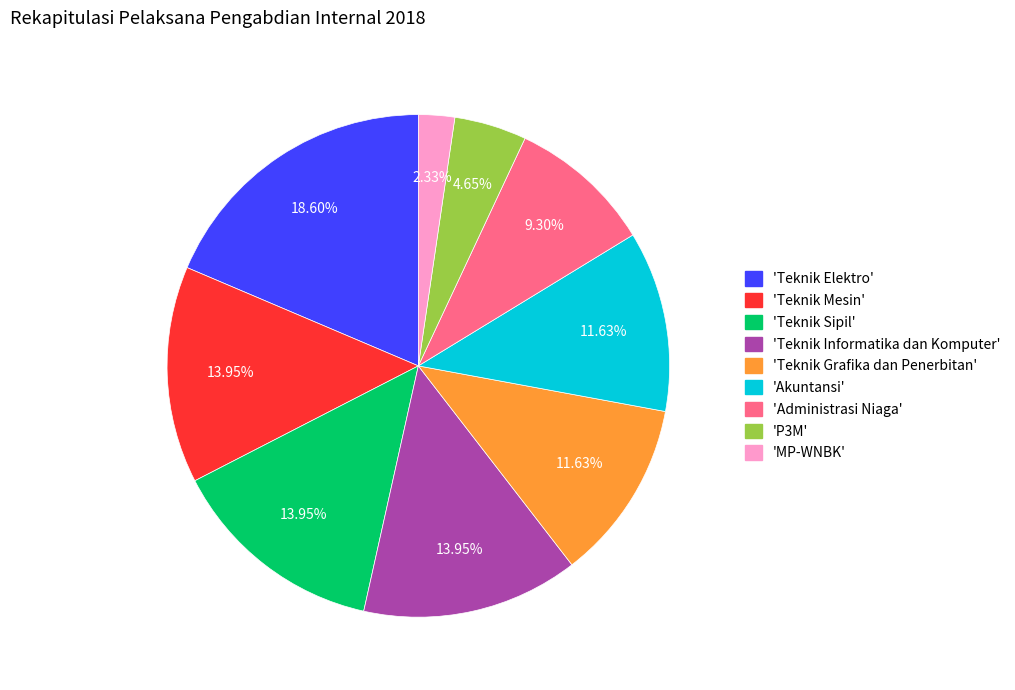

Which has a higher value, 'P3M' or 'Administrasi Niaga'?

'Administrasi Niaga'